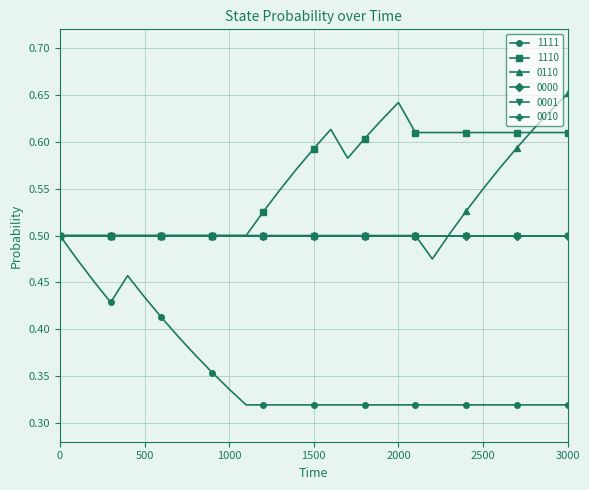

Is this an area chart (filled region under the line)?

No